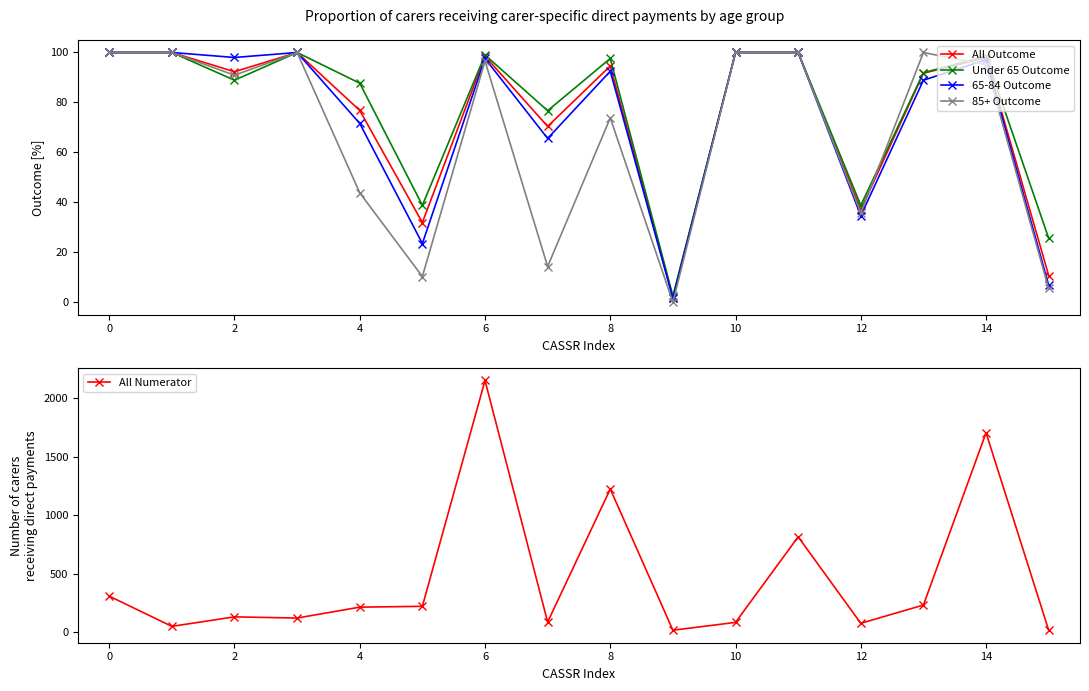

How many lines are shown in the chart?

5